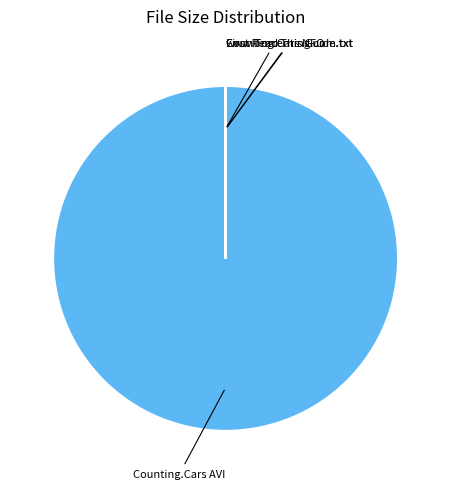

Is there a majority slice in this chart?

Yes